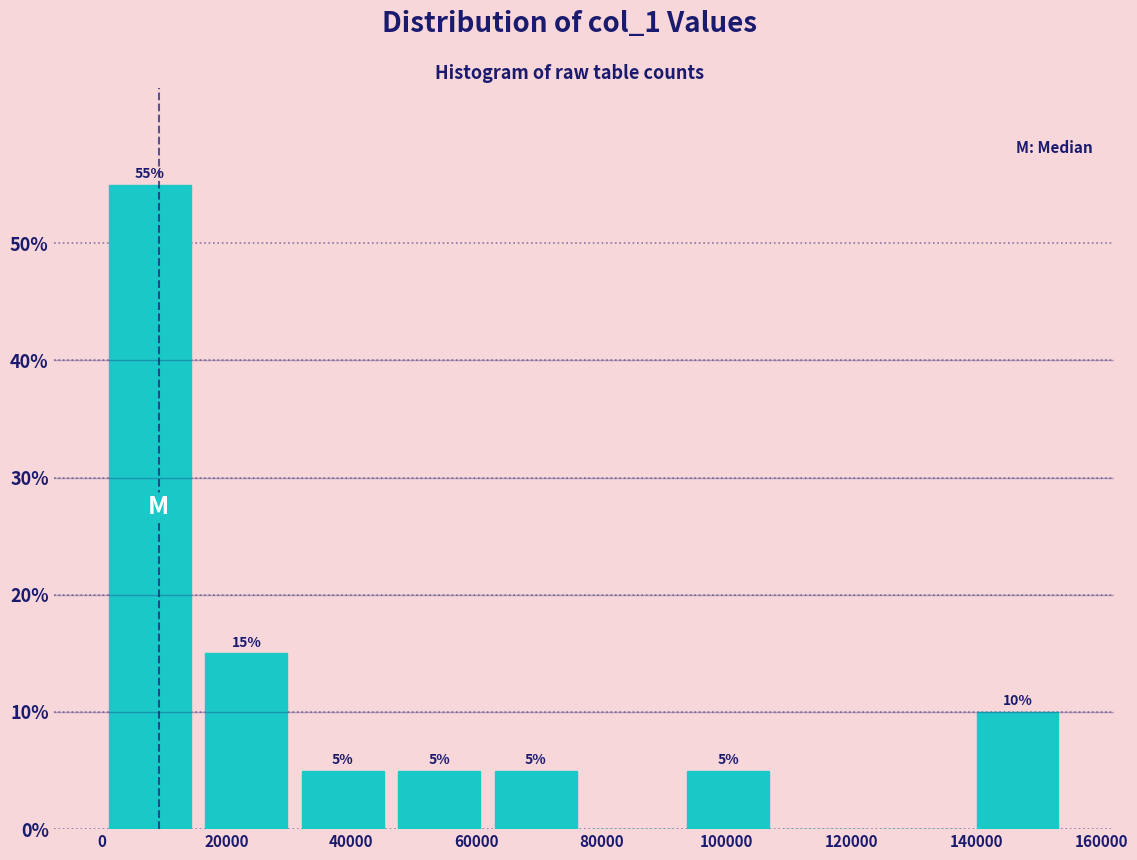

Over which range of the x-axis is the bar tallest?

0 to 16000